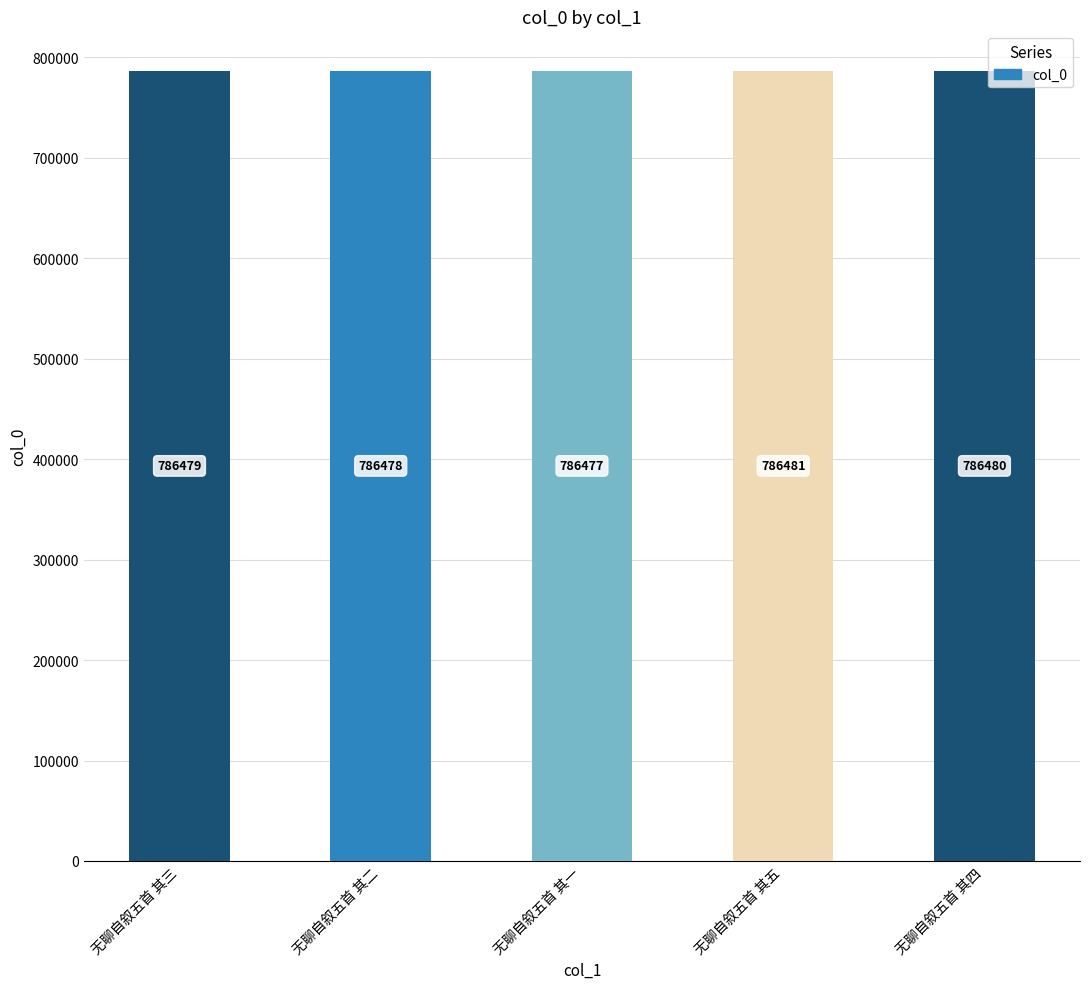

What value does the data have at 无聊自叙五首 其五?

786481